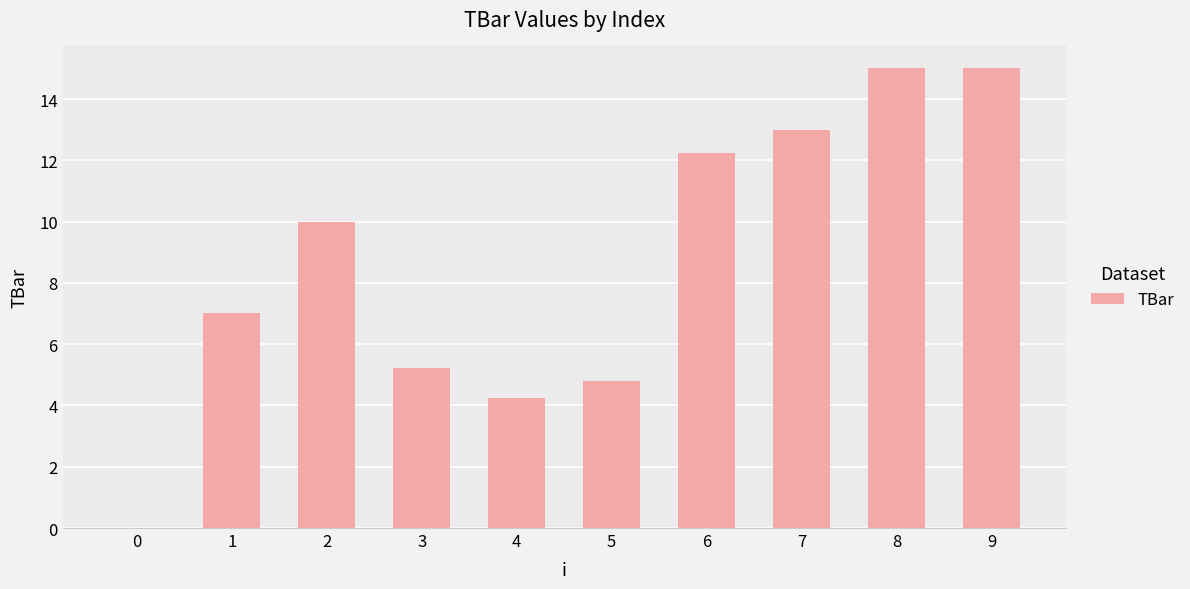

What is the sum of the values at 0 and 6?

12.2